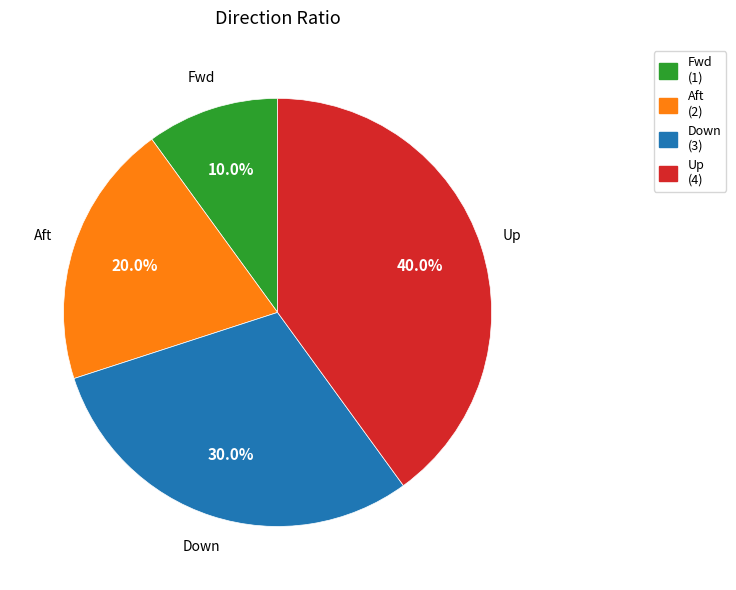

Is Down the majority of the pie?

No